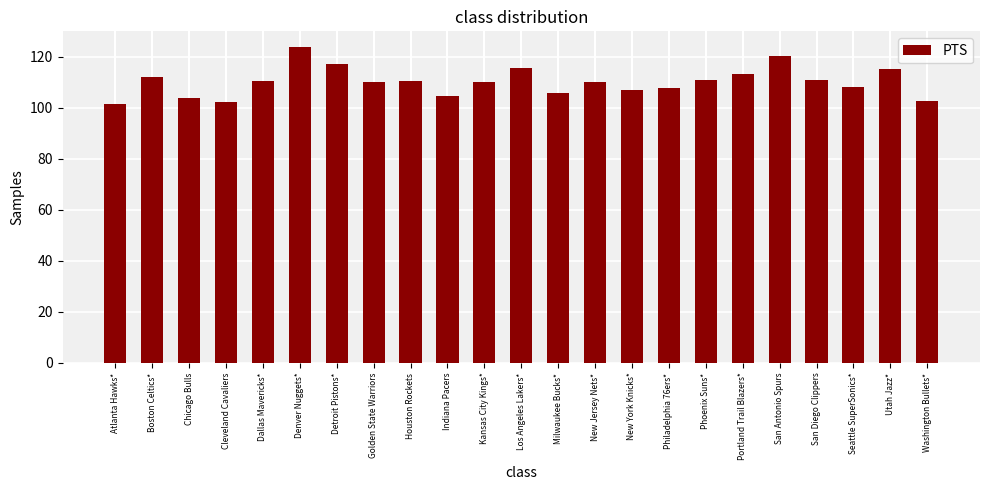

What is the change in value from Atlanta Hawks* to Dallas Mavericks*?

+8.9